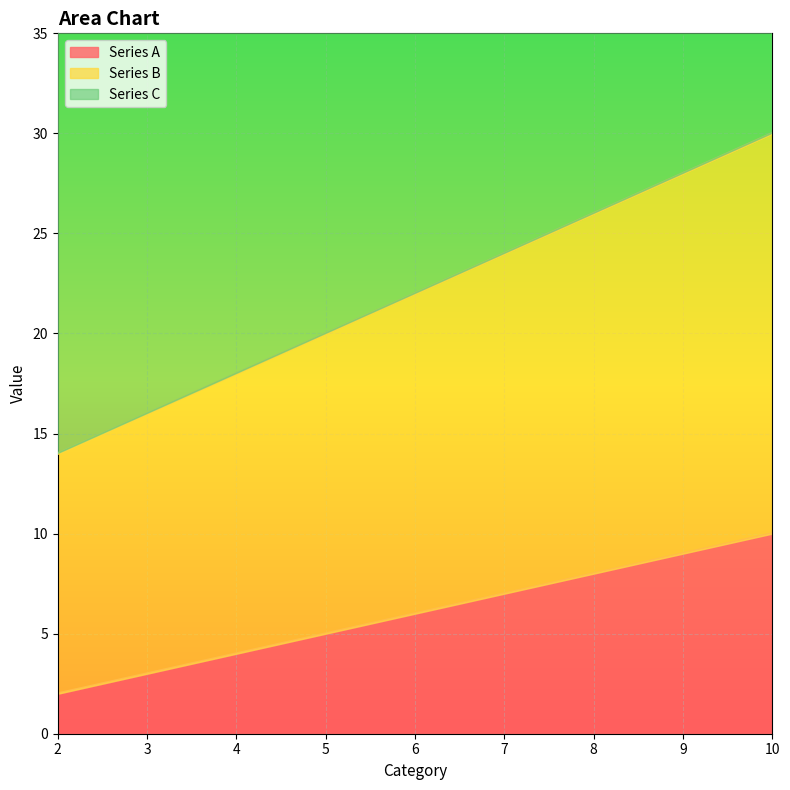

True or false: Series A has more than 1 points higher than both neighbors.

False